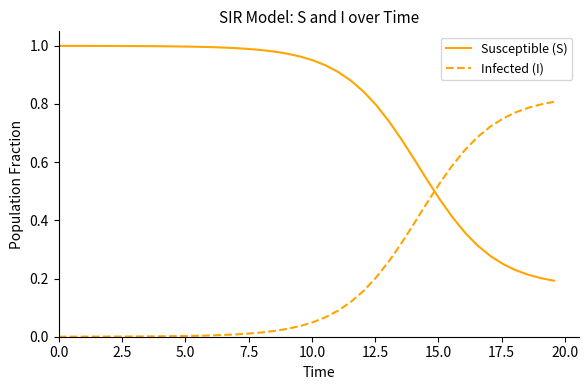

Rank the series by their average value, from highest to lowest.

Susceptible (S), Infected (I)